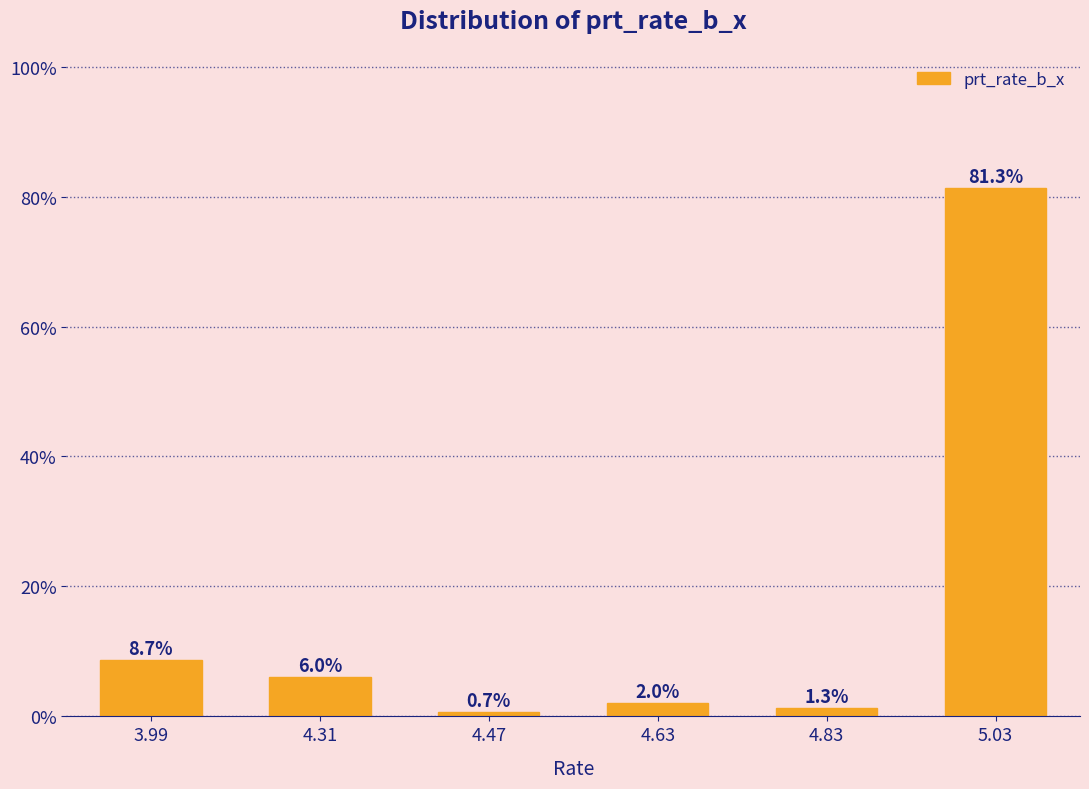

Reading left to right, extract all data points from this chart.

3.99=8.7	4.31=6.0	4.47=0.7	4.63=2.0	4.83=1.3	5.03=81.3